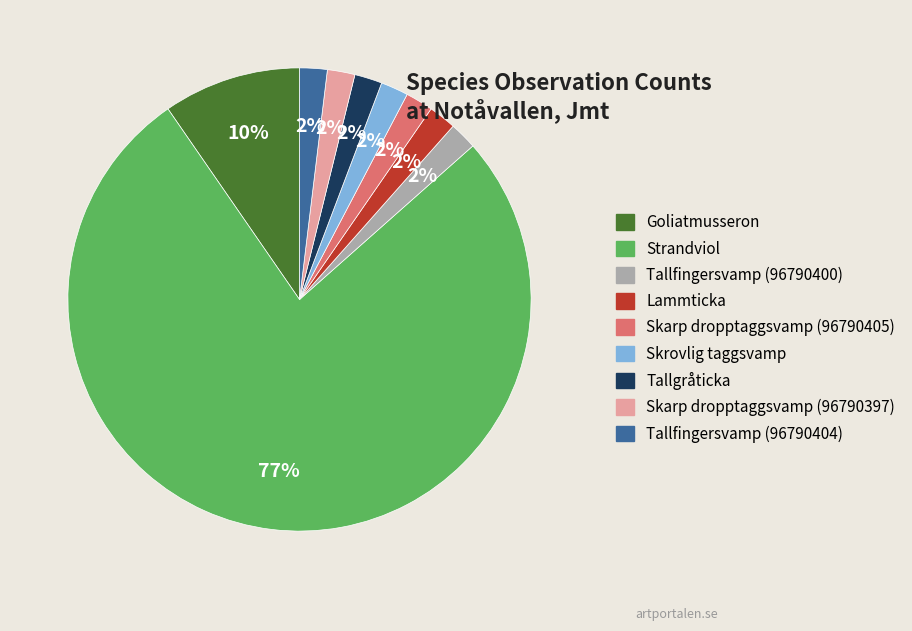

Is the sum of Skarp dropptaggsvamp (96790405) and Goliatmusseron greater than half?

No